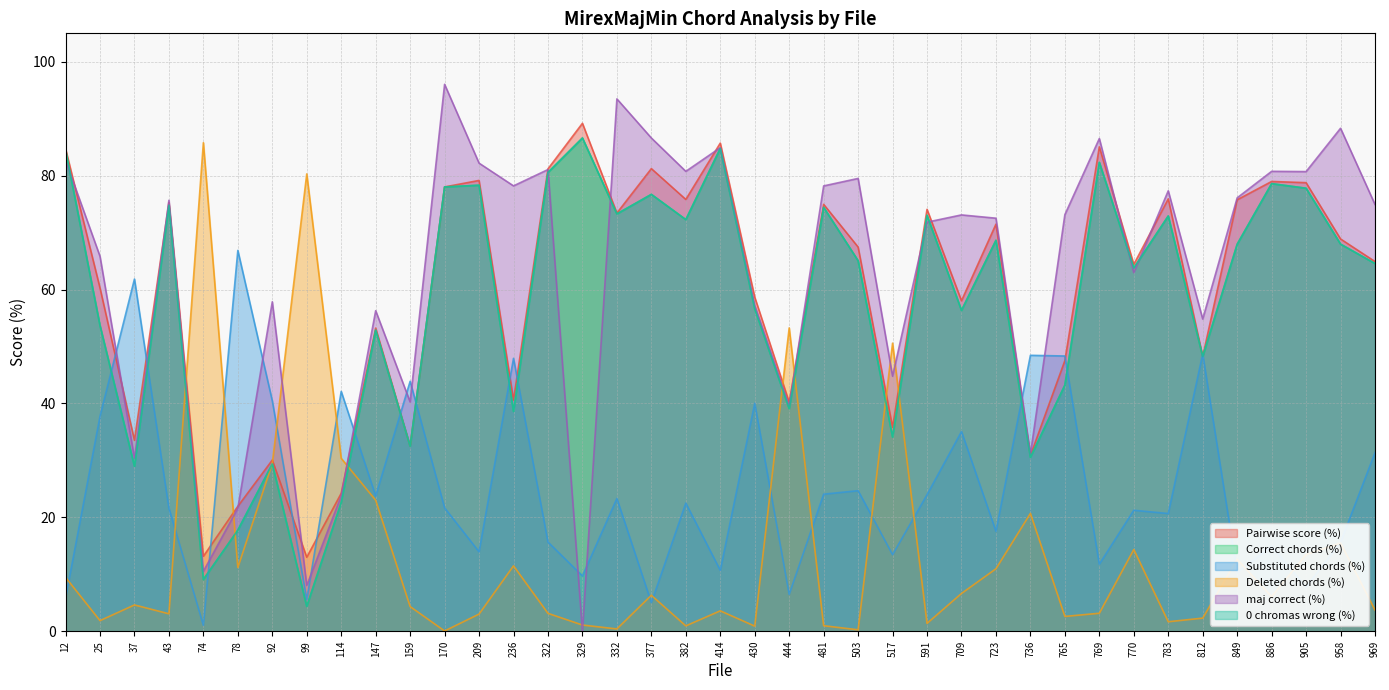

At which category is the sum across all series the highest?

414